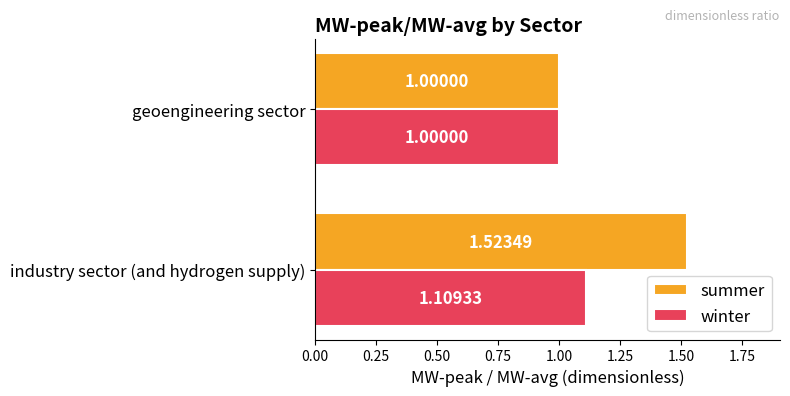

Which series has the largest total across all categories?

summer